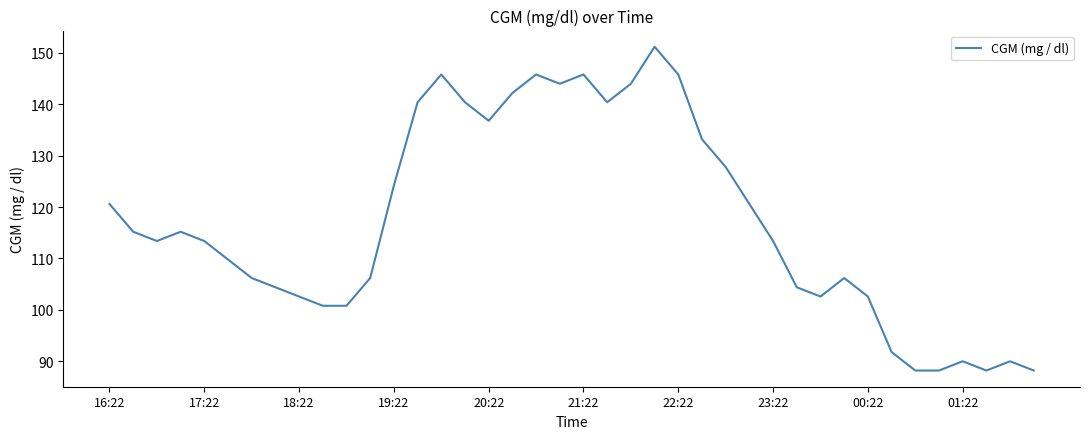

What is the minimum value shown in the chart?

88.2